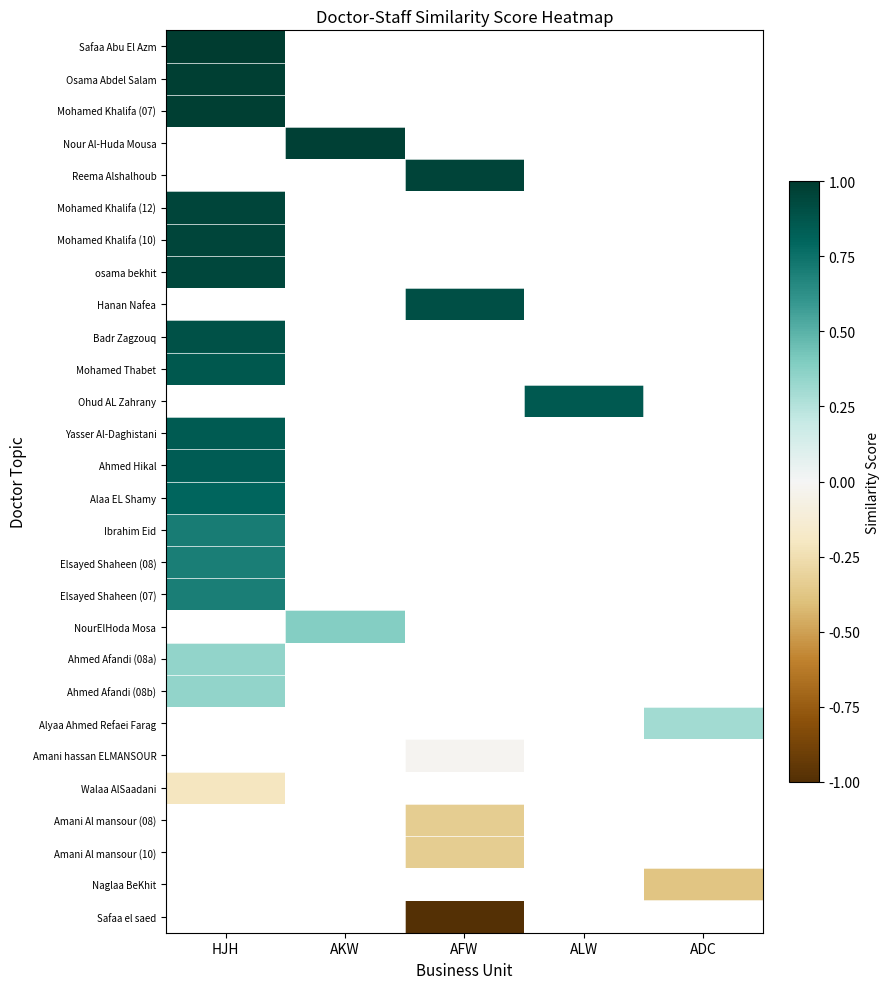

At which category does the chart reach its minimum across all series?

AFW